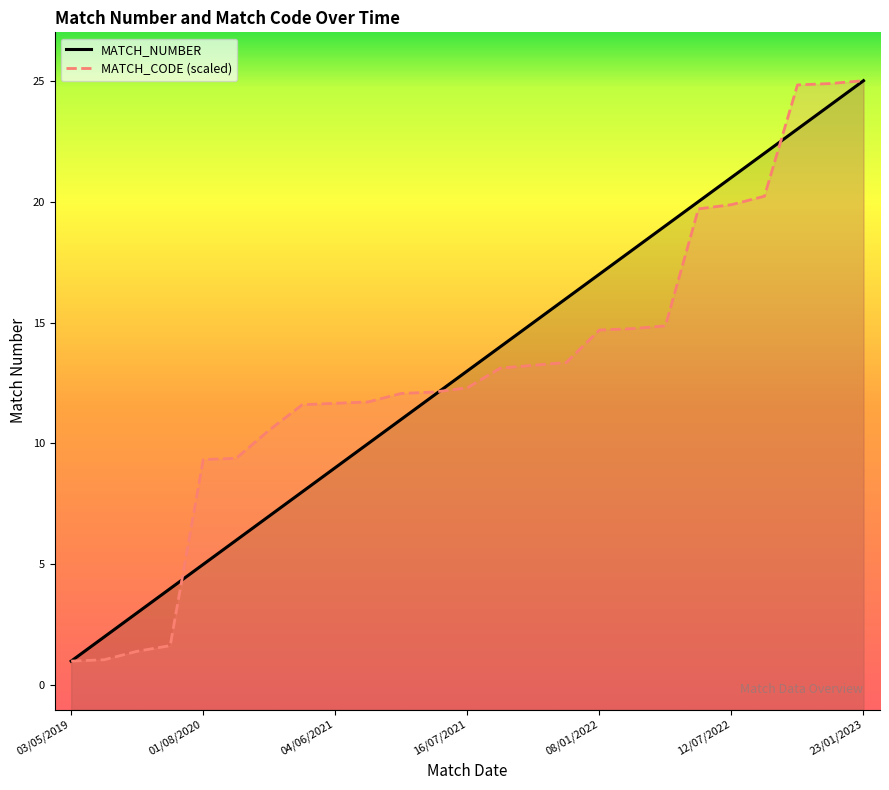

What is the difference between the second highest and minimum values in the MATCH_CODE series?

23.9